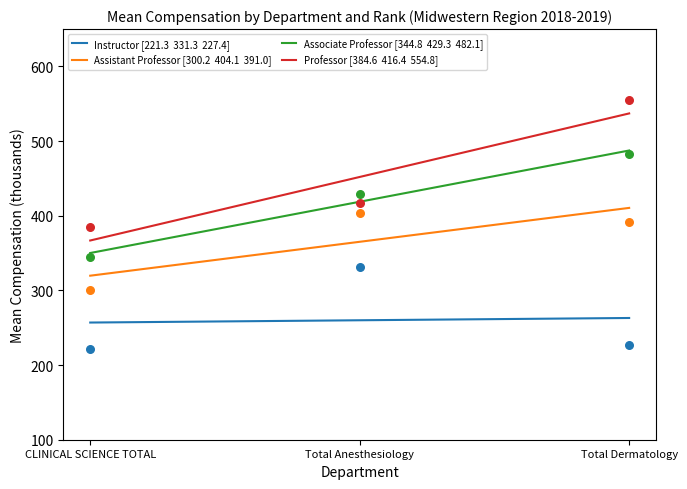

What are all the series names shown in the legend?

Instructor, Assistant Professor, Associate Professor, Professor